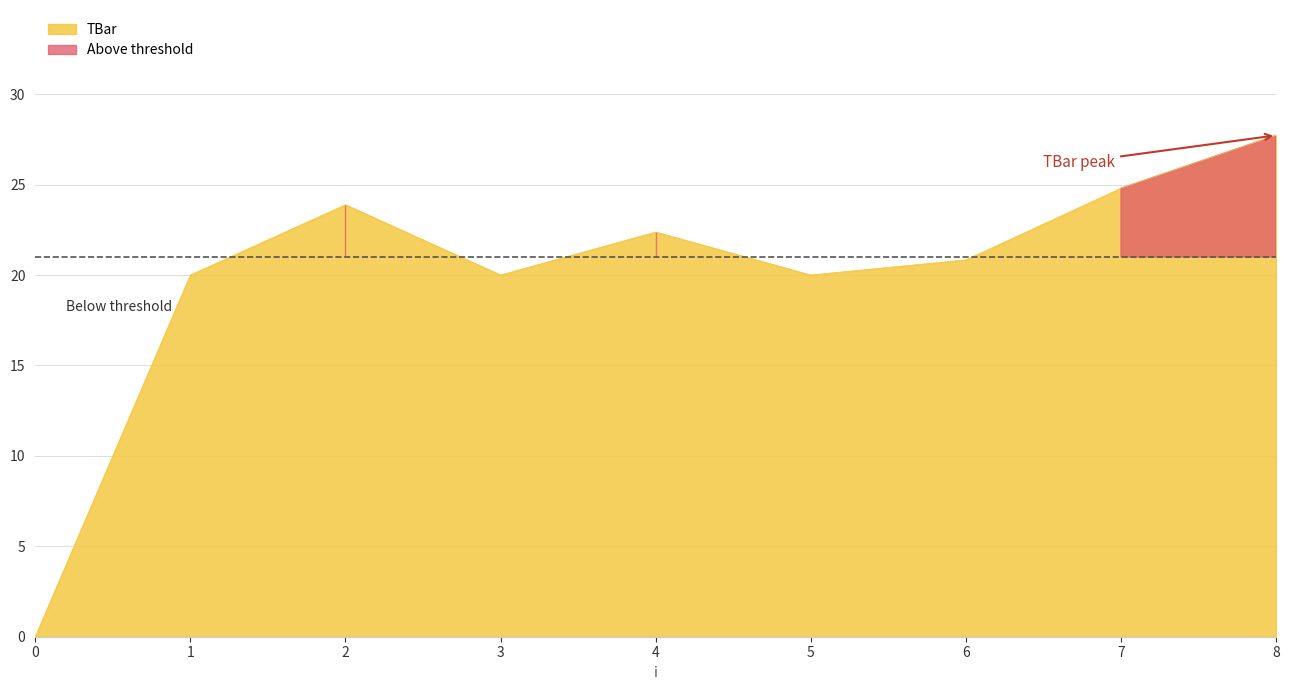

Count the number of data series in this chart.

1